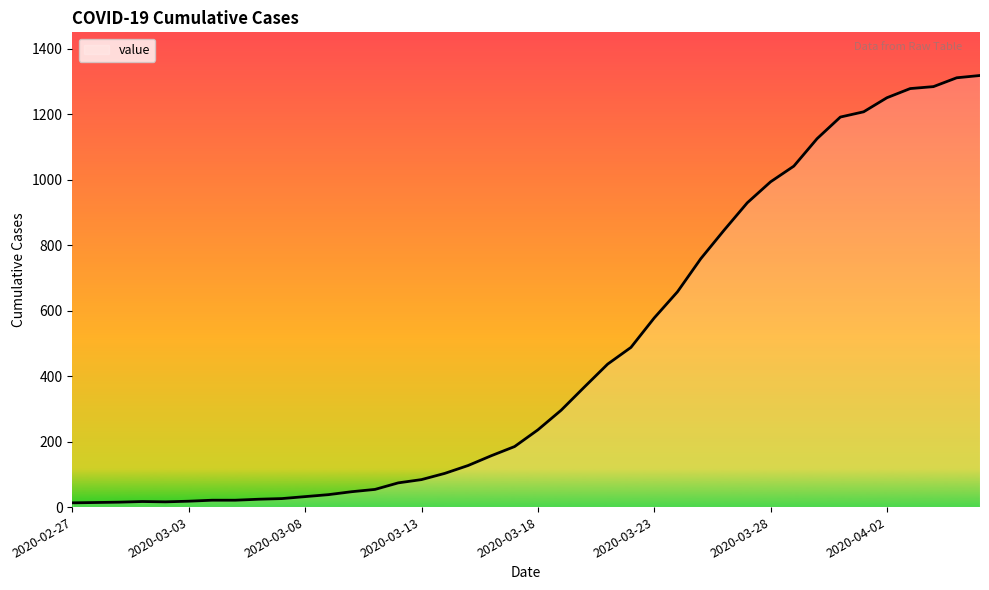

What is the difference between the maximum and minimum values?

1306